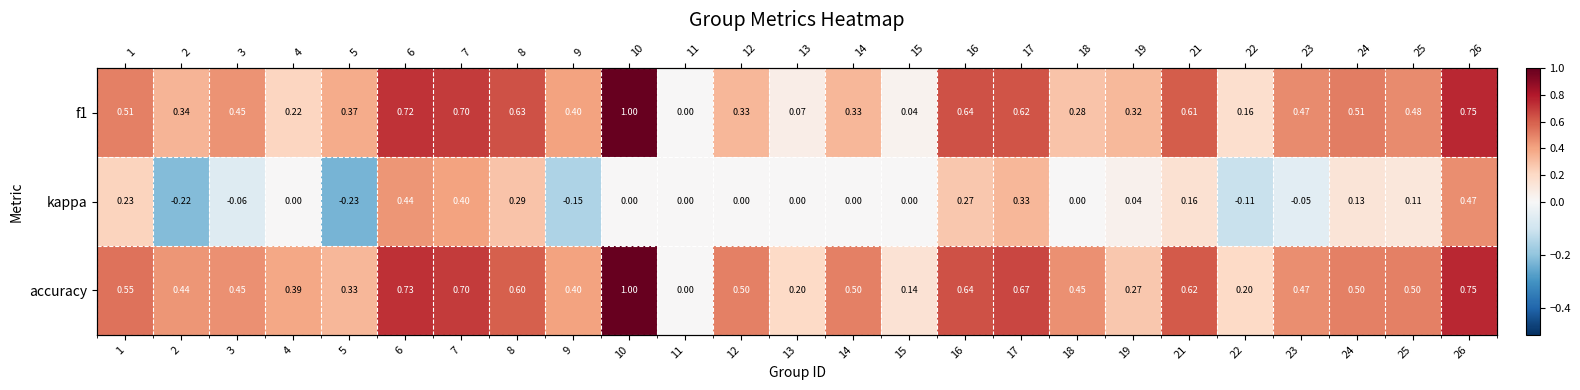

Which series has the largest total across all categories?

accuracy